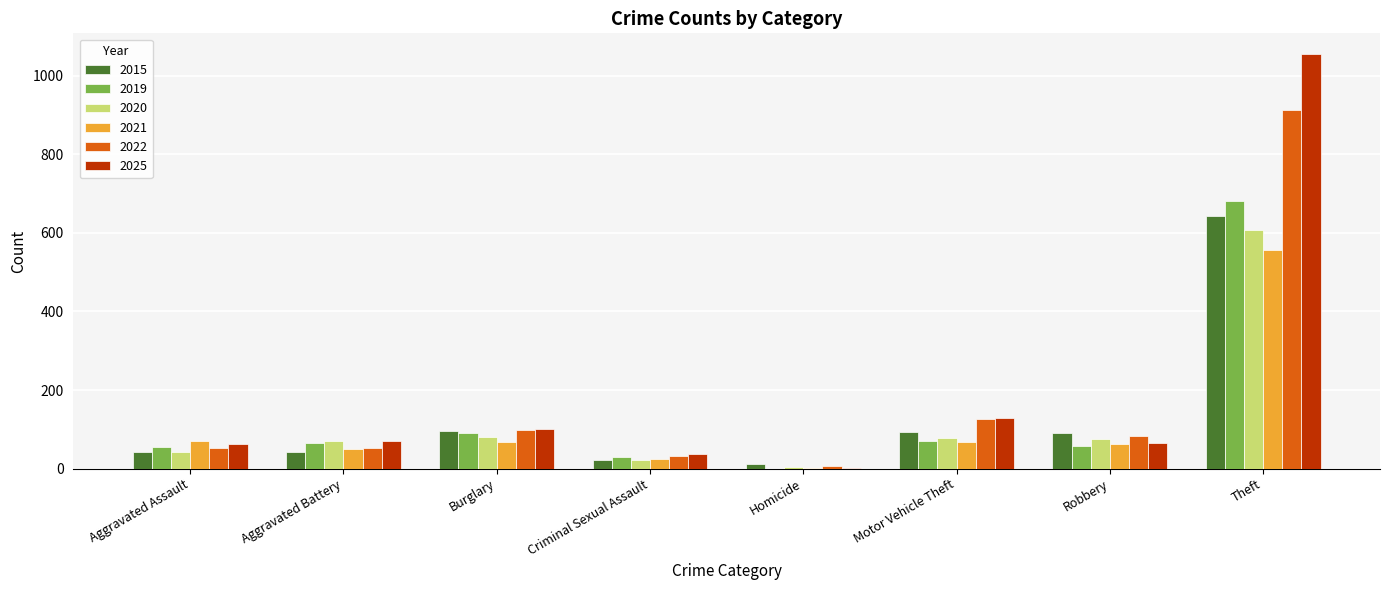

What is the average value of the 2021 series?

113